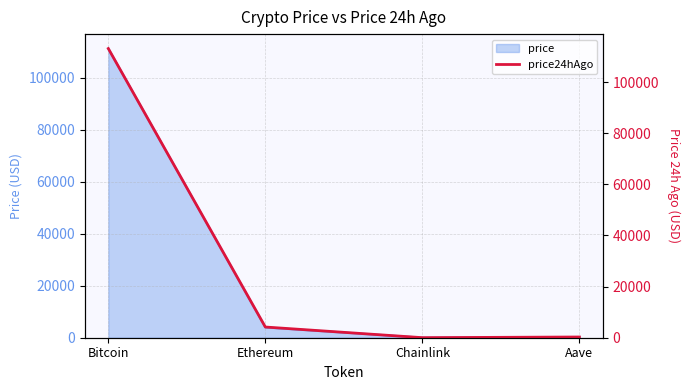

How many data points are above 4184?

2